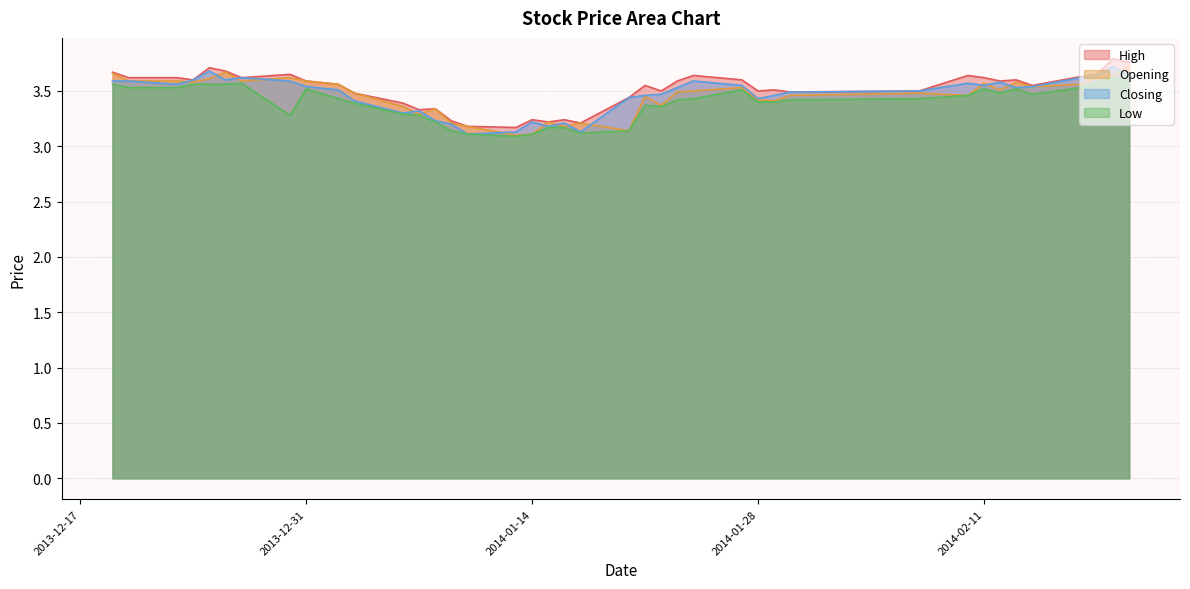

What is the maximum value shown in the chart?

3.8